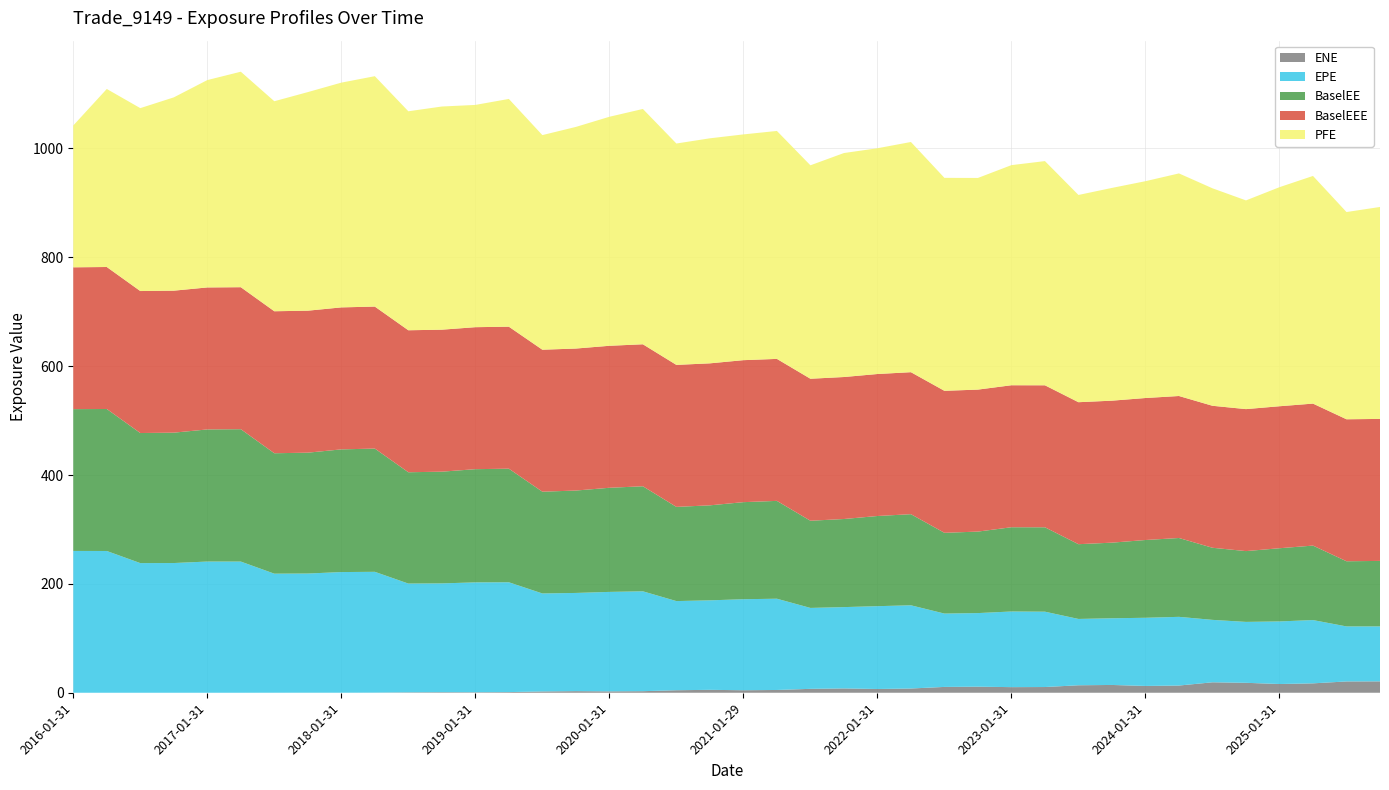

Reading left to right, list all the values displayed in this chart.

EPE: 260.5	260.4	238.2	238.3	241.0	241.0	218.7	218.9	221.7	222.0	199.8	199.9	201.8	201.8	180.0	180.4	182.7	183.5	163.8	164.4	167.2	167.7	148.7	149.4	152.1	152.9	134.8	135.2	139.0	138.4	121.8	122.5	125.2	126.2	114.7	111.9	115.0	116.3	101.1	101.0
ENE: 0.0	0.0	0.0	0.0	0.0	0.0	0.1	0.1	0.1	0.2	0.8	1.0	0.9	1.2	2.4	2.9	2.6	2.9	4.6	5.3	4.6	5.1	7.2	7.9	6.9	7.8	10.7	11.2	10.3	10.5	13.7	14.3	12.5	13.2	19.2	18.3	16.0	17.3	20.8	20.9
PFE: 260.5	327.1	336.0	355.1	381.0	395.9	385.8	401.6	412.9	423.3	402.3	410.0	408.3	418.4	394.3	407.2	420.7	432.3	406.7	413.4	414.8	418.8	392.1	411.5	414.8	422.9	391.2	388.8	404.4	411.9	380.7	390.9	398.4	408.9	399.6	383.4	402.5	418.2	380.7	389.4
BaselEE: 260.5	260.9	239.0	239.5	242.7	243.2	221.3	222.0	225.4	226.4	204.5	205.3	208.0	208.7	187.0	188.1	191.3	193.0	173.1	174.5	178.3	179.7	160.2	161.9	165.7	167.4	148.4	149.7	154.8	155.1	137.3	138.9	142.9	144.9	132.5	130.1	134.5	136.8	119.7	120.3
BaselEEE: 260.5	260.9	260.9	260.9	260.9	260.9	260.9	260.9	260.9	260.9	260.9	260.9	260.9	260.9	260.9	260.9	260.9	260.9	260.9	260.9	260.9	260.9	260.9	260.9	260.9	260.9	260.9	260.9	260.9	260.9	260.9	260.9	260.9	260.9	260.9	260.9	260.9	260.9	260.9	260.9